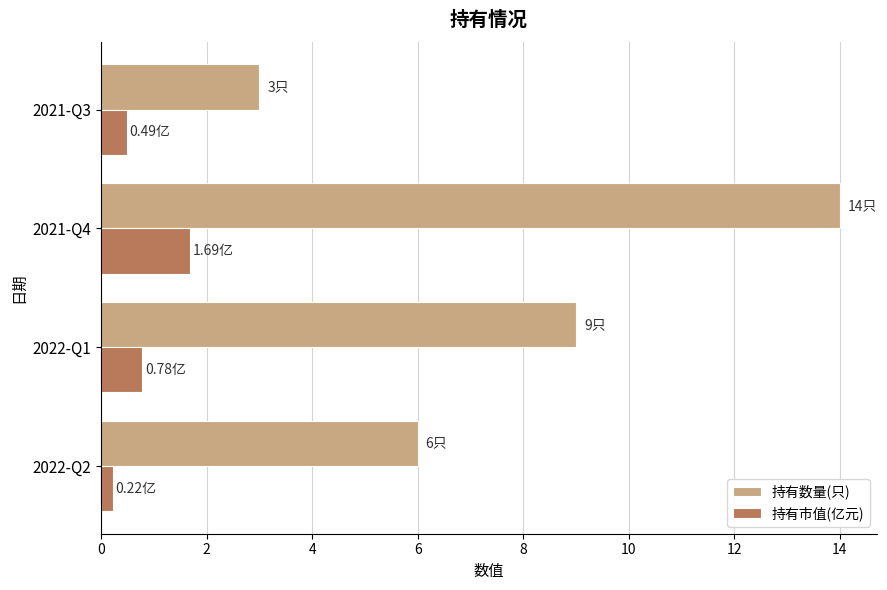

Rank the series by their average value, from lowest to highest.

持有市值(亿元), 持有数量(只)